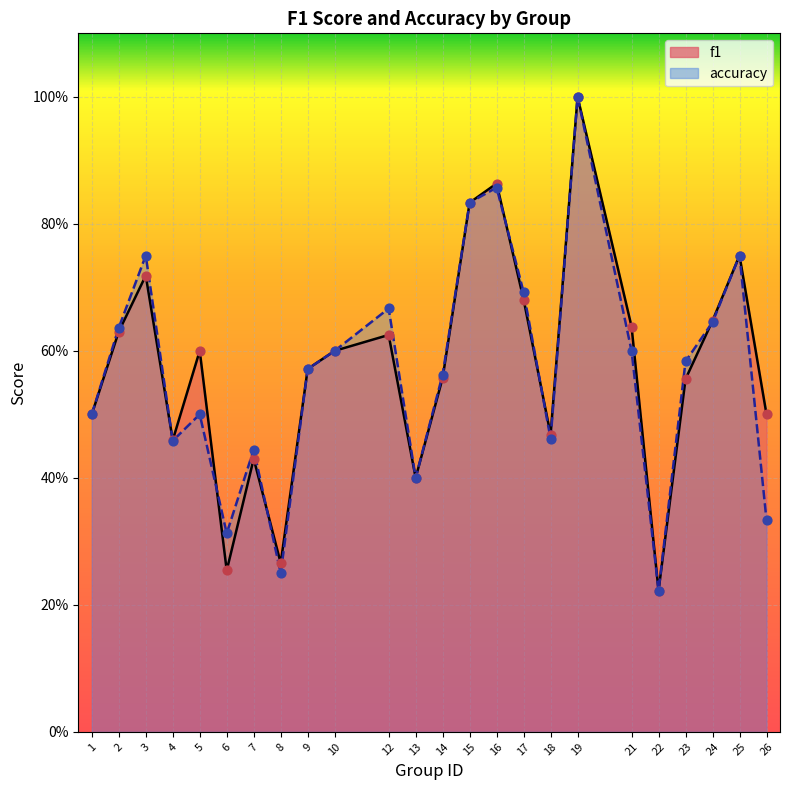

Which series reaches the maximum Y coordinate?

f1